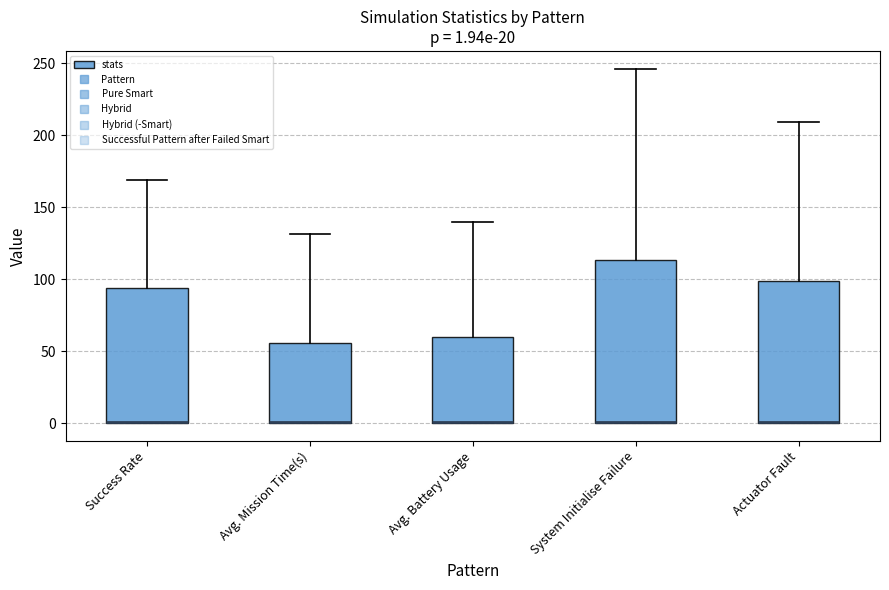

Comparing the boxes themselves (not the whiskers), which one is the tallest?

System Initialise Failure